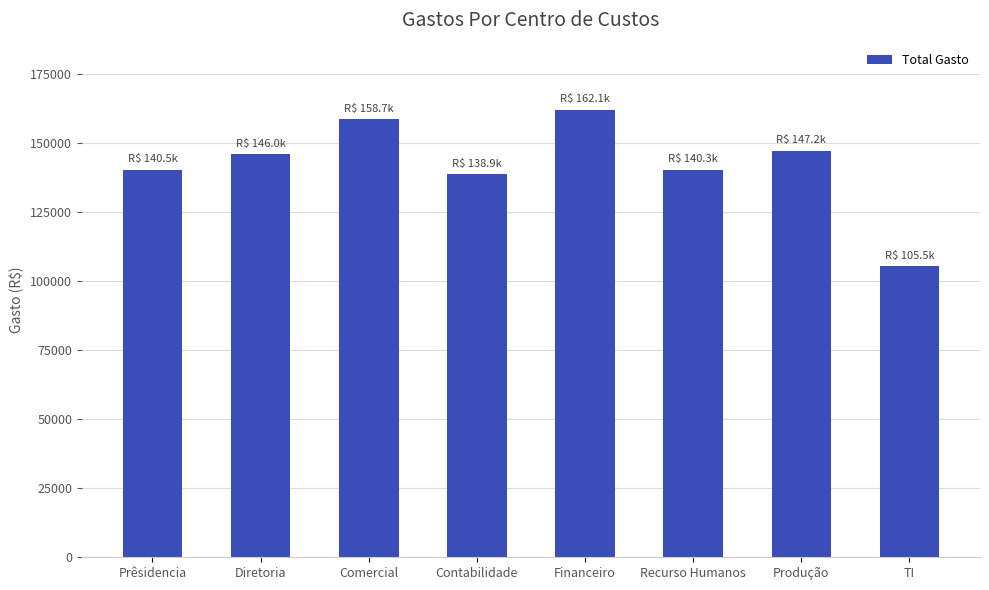

What is the label of the 5th bar from the right?

Contabilidade